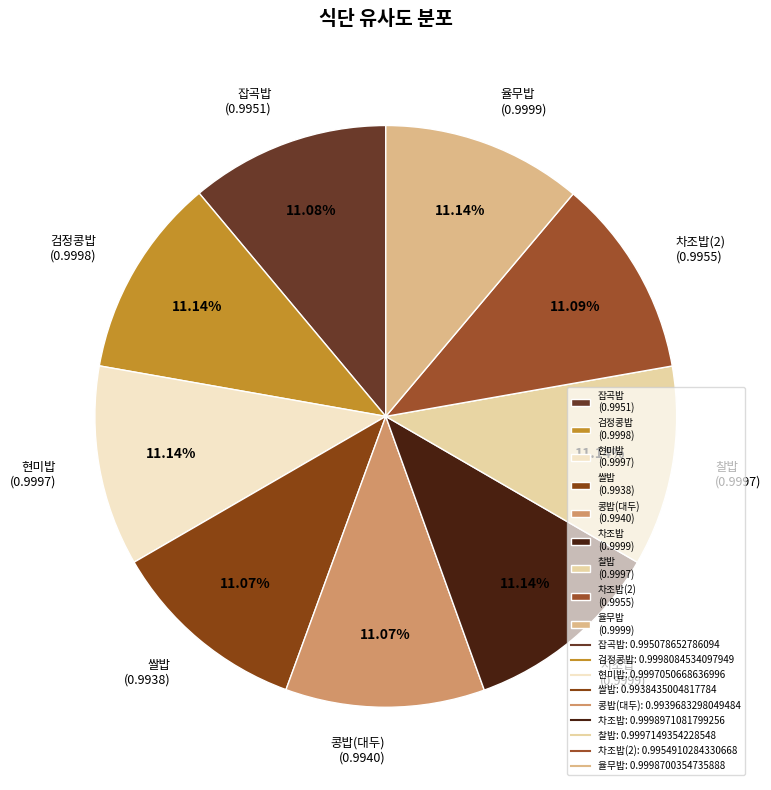

Is there a majority slice in this chart?

No